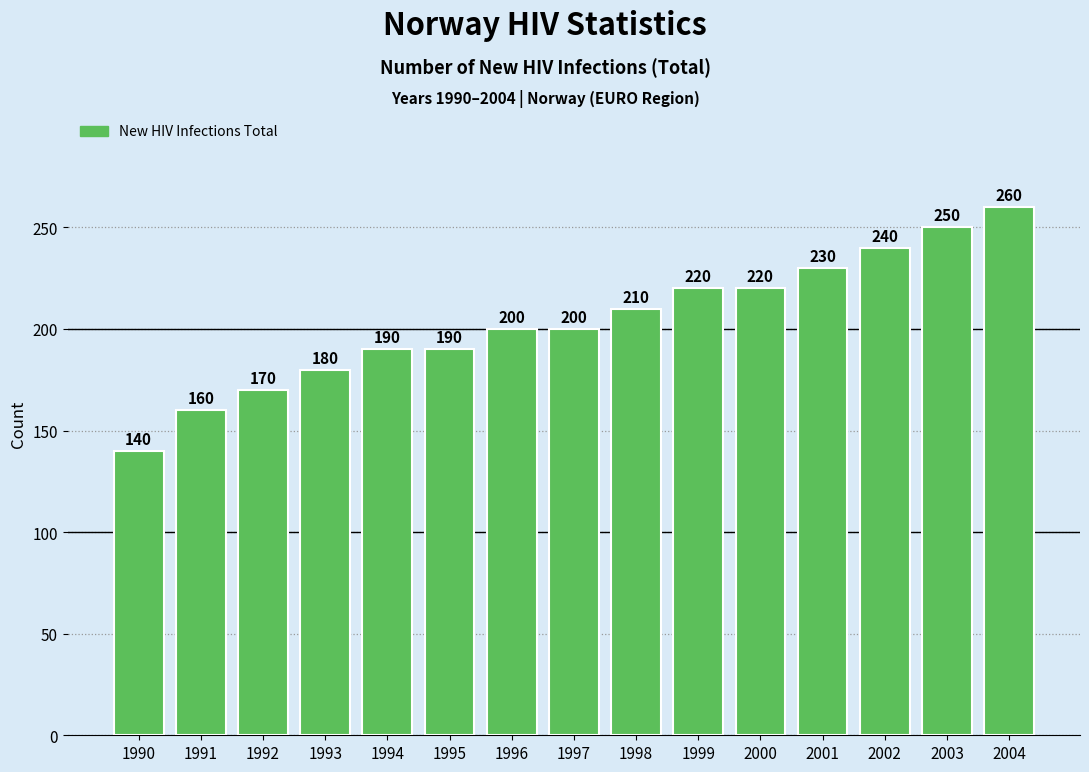

Which has a higher value, 1991 or 1992?

1992